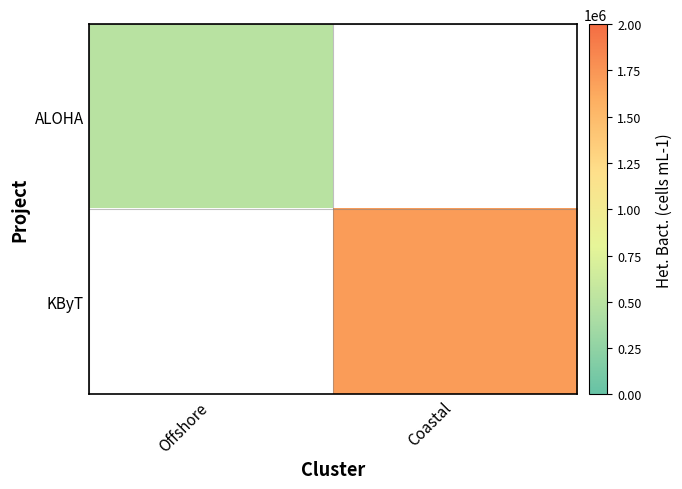

How many values in KByT are above zero?

1